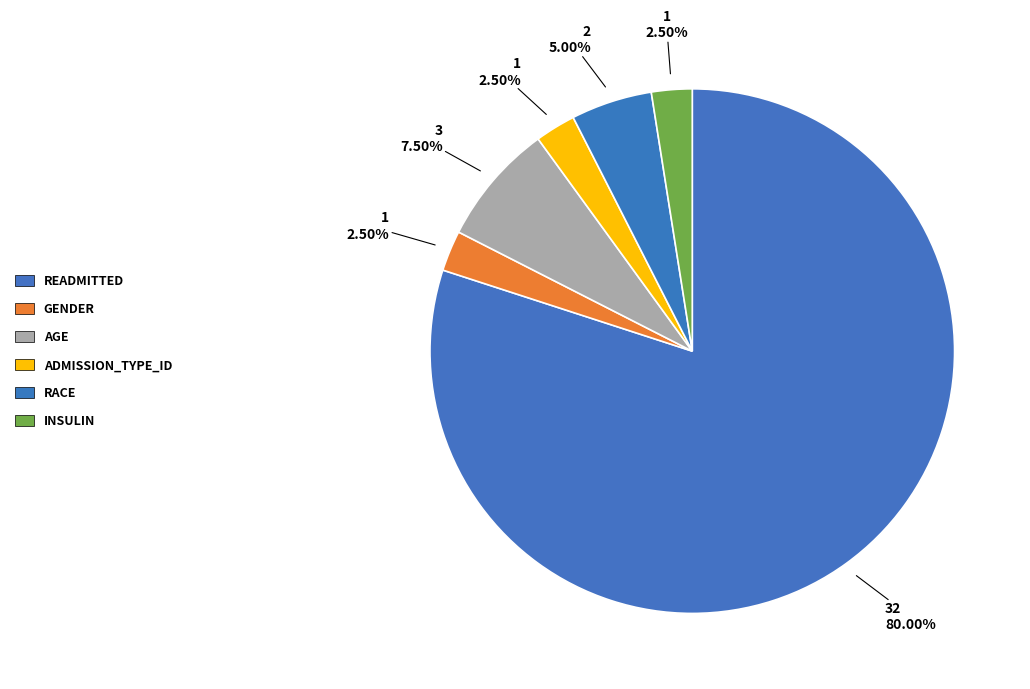

Rank the categories by value from lowest to highest.

gender, admission_type_id, insulin, race, age, readmitted